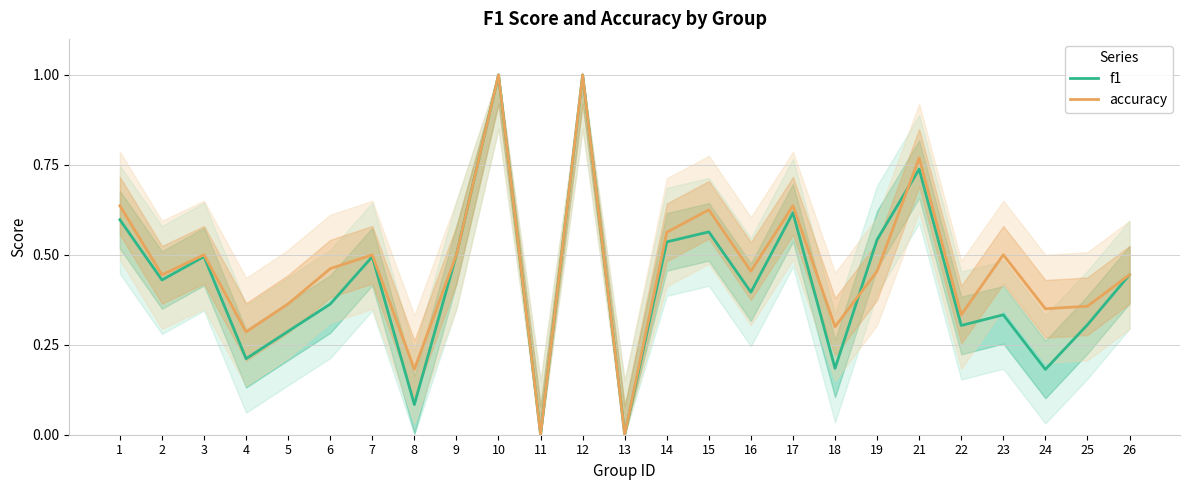

How many interior local peaks does the f1 series have?

8